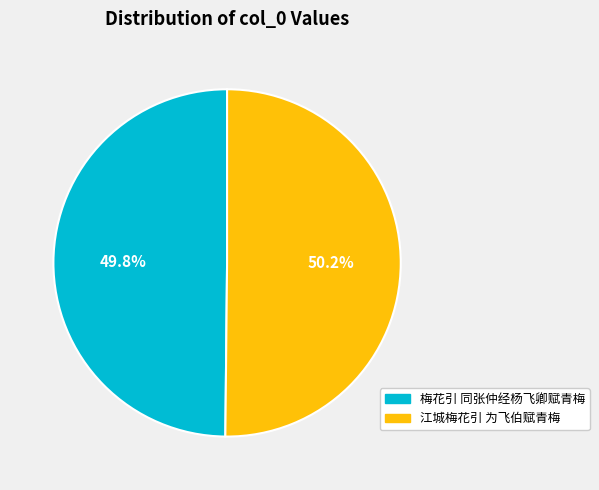

The 梅花引 同张仲经杨飞卿赋青梅 slice represents 50% of the pie. True or false?

True